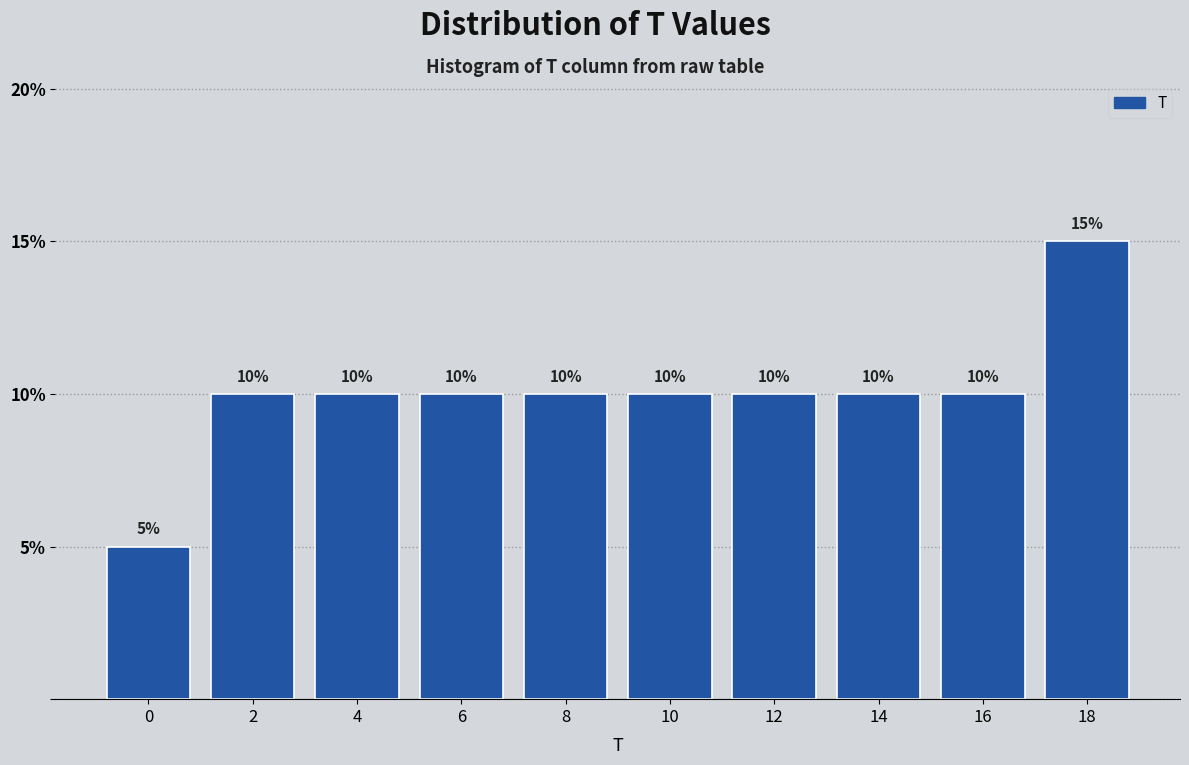

Reading left to right, what are all the values shown in this chart?

5	10	10	10	10	10	10	10	10	15